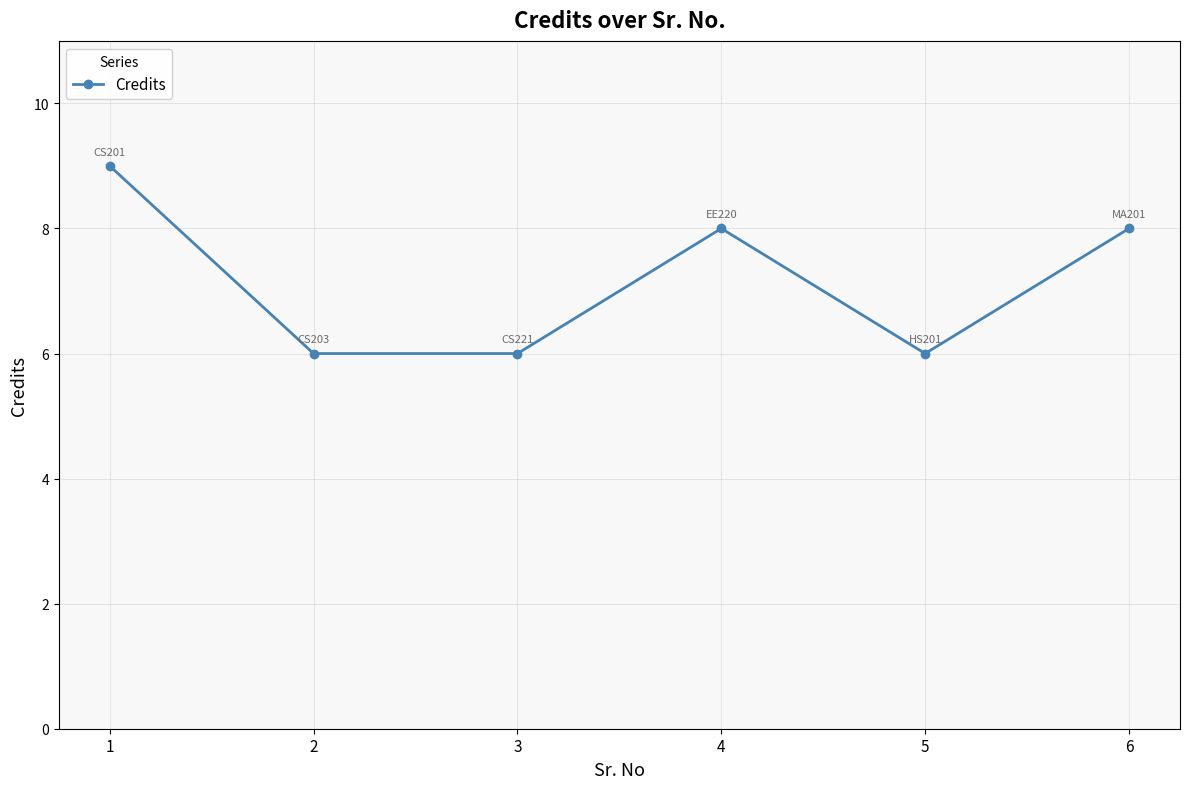

What is the change in value from 1 to 5?

-3